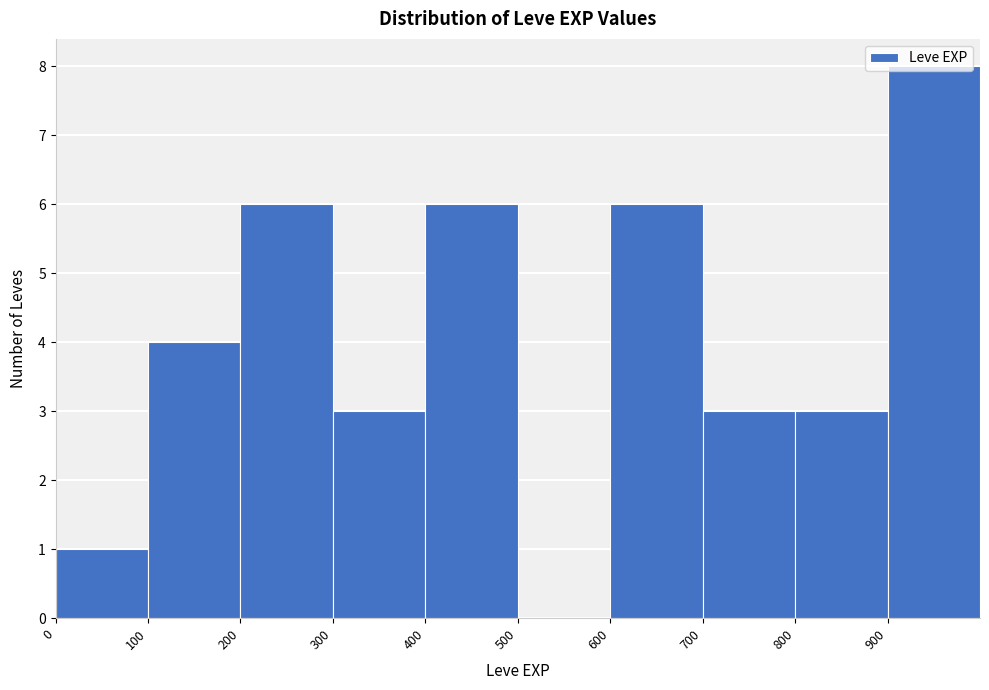

Over which range of the x-axis is the bar tallest?

900 to 1000